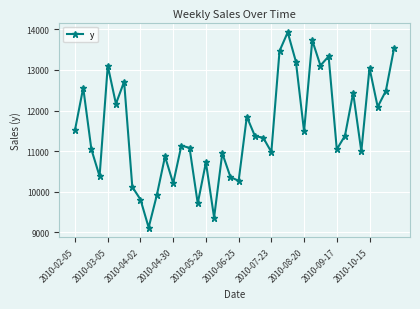

What is the average value?

11548.3